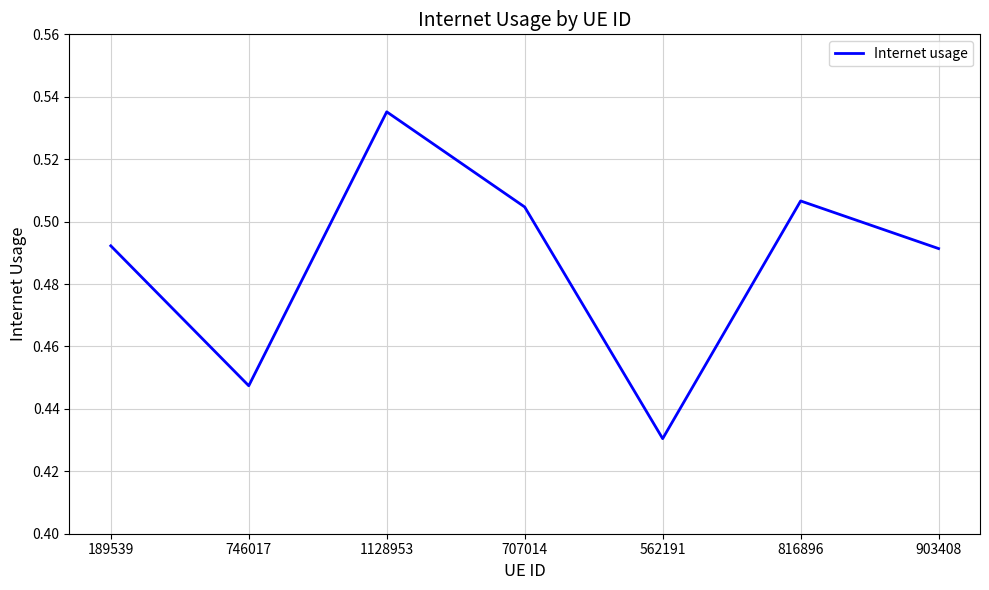

Count the values in the range 0 to 1.

7